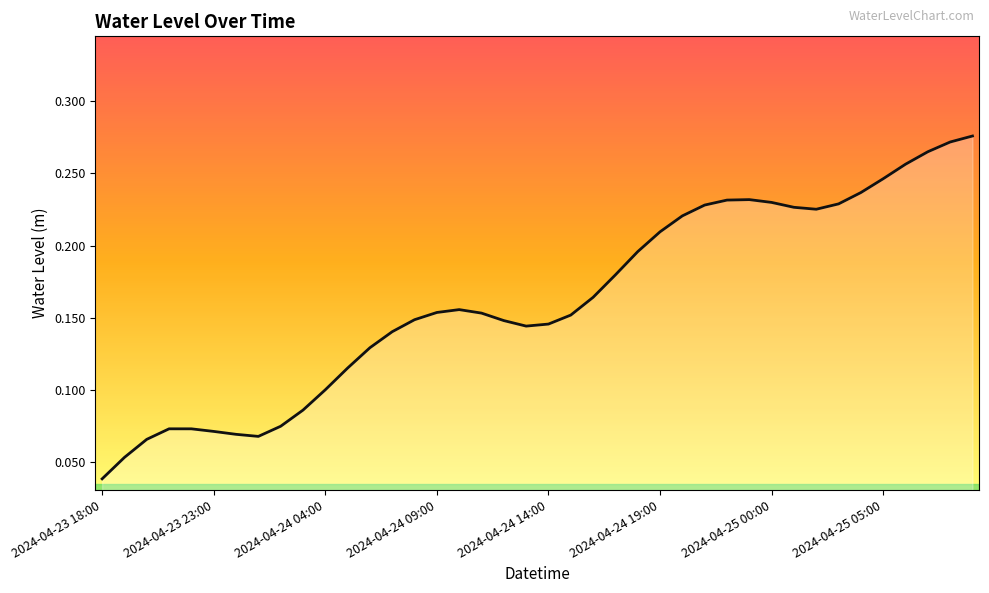

What is the value of the 26th point from the left?

0.2